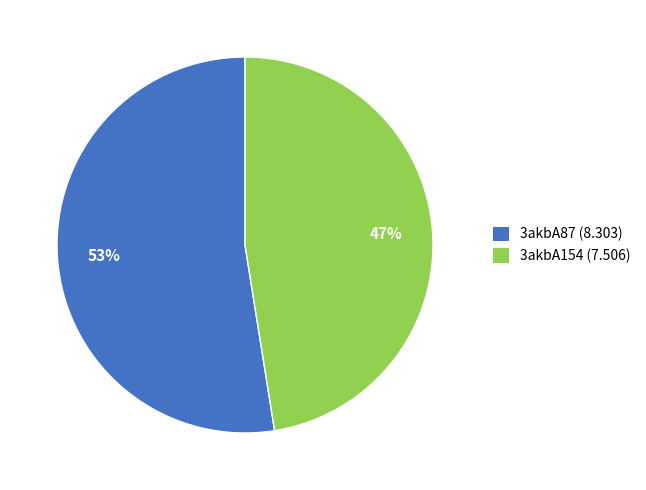

Is 3akbA87 the majority of the pie?

Yes